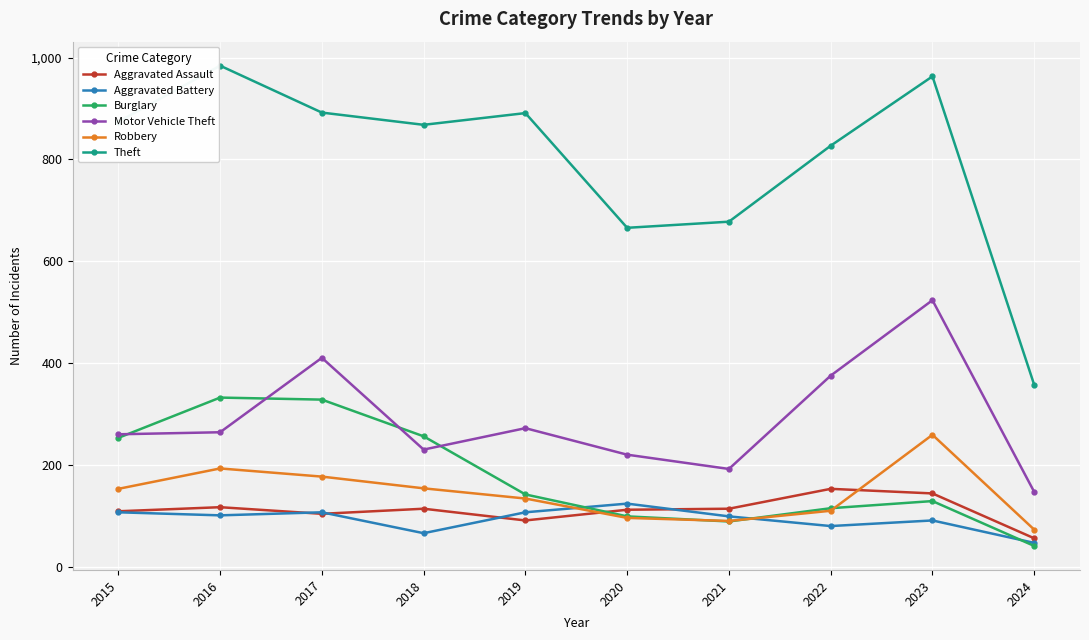

True or false: Theft and Aggravated Assault intersect in this chart.

False